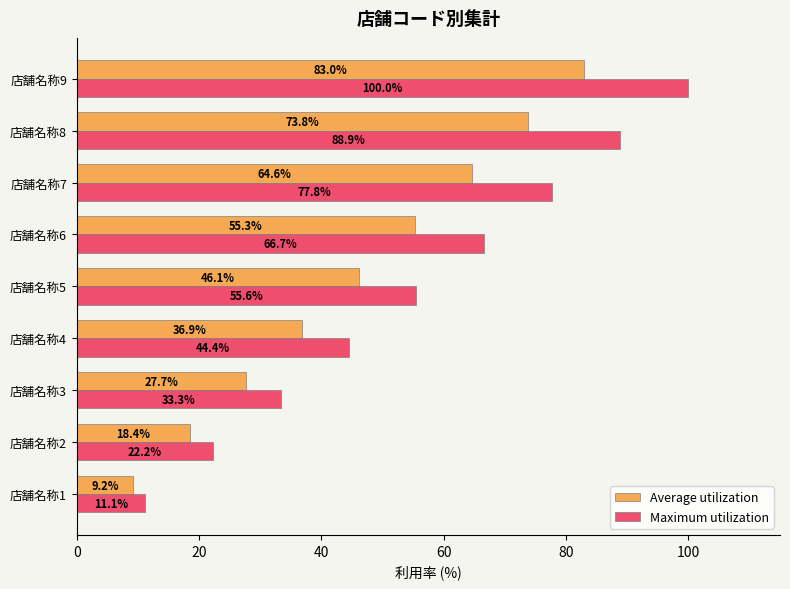

What is the spread (max minus min) of values at 店舗名称7?

13.2